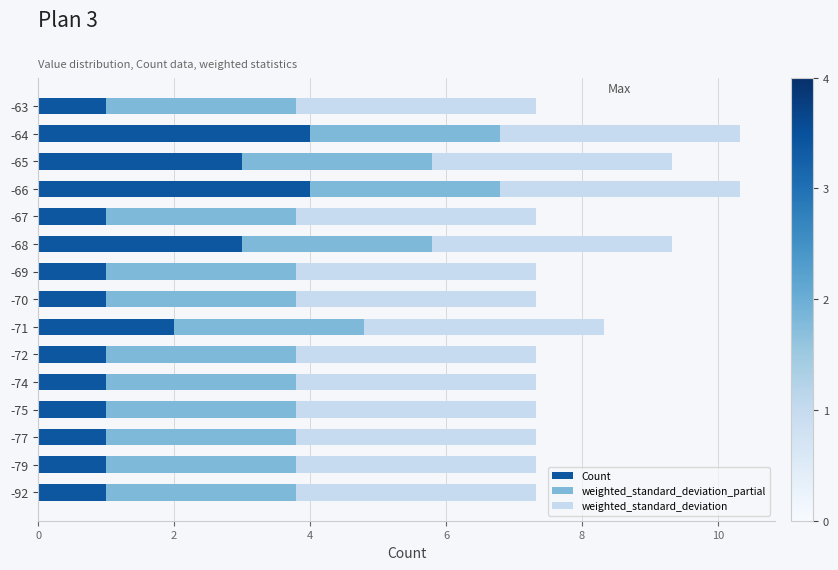

True or false: Count has a value of 0.5 at -77.

False